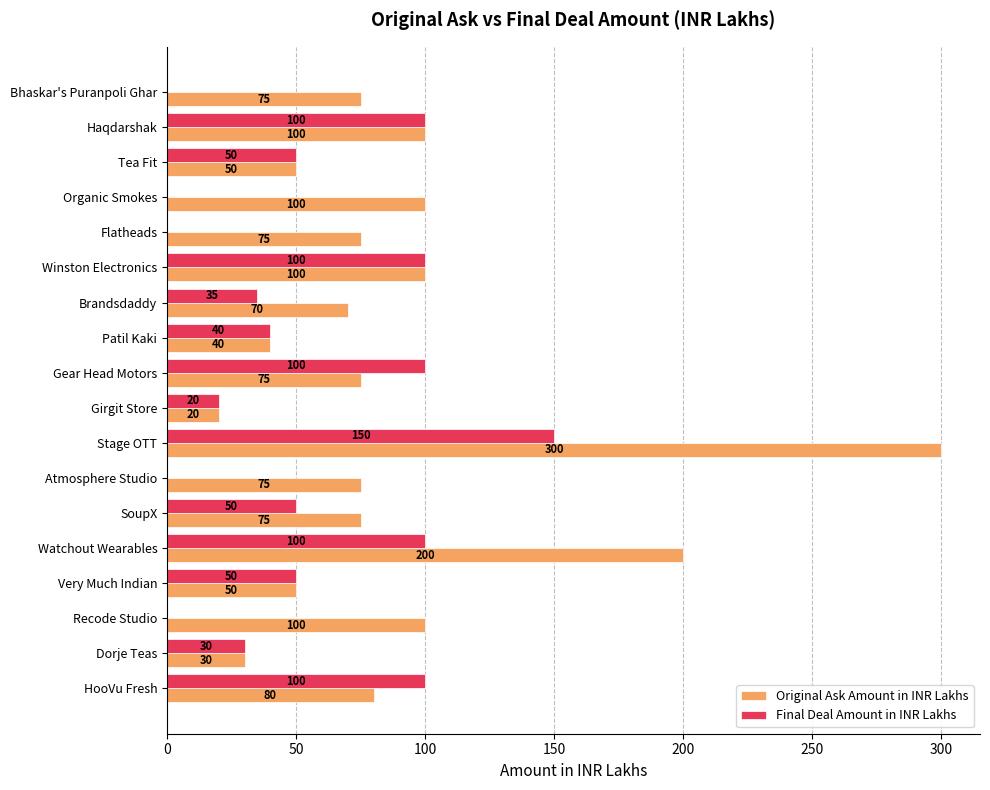

What is the average value of the Final Deal Amount in INR Lakhs series?

51